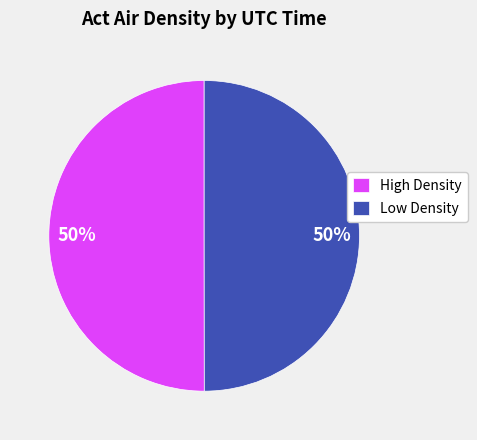

To the nearest percent, what is the combined percentage of High Density and Low Density?

100%